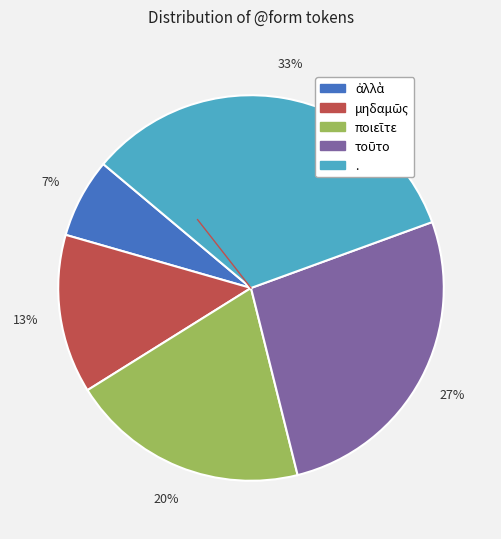

To the nearest percent, what portion does . represent?

33%